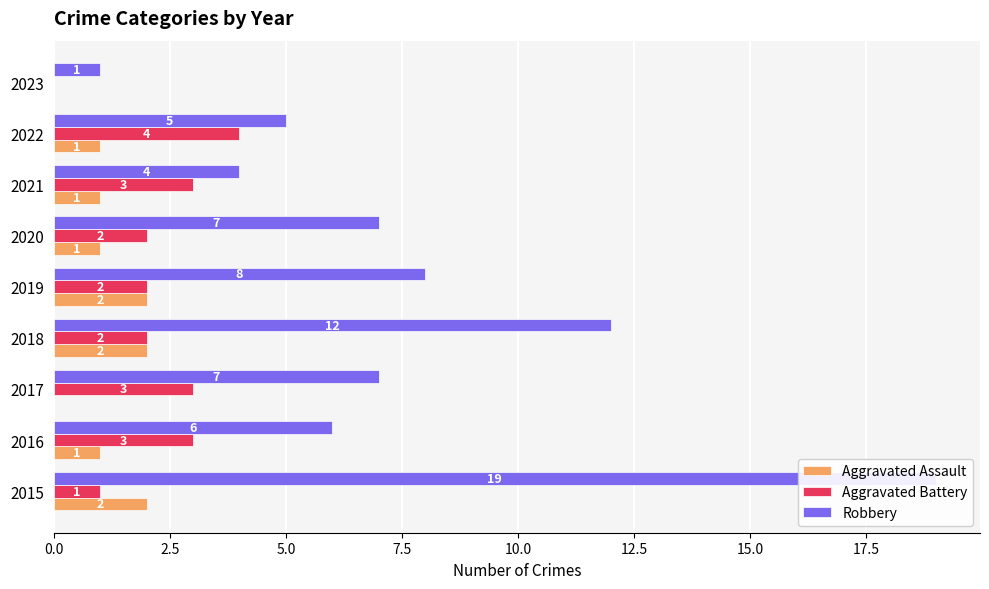

How many data points in Aggravated Assault are above 1?

3